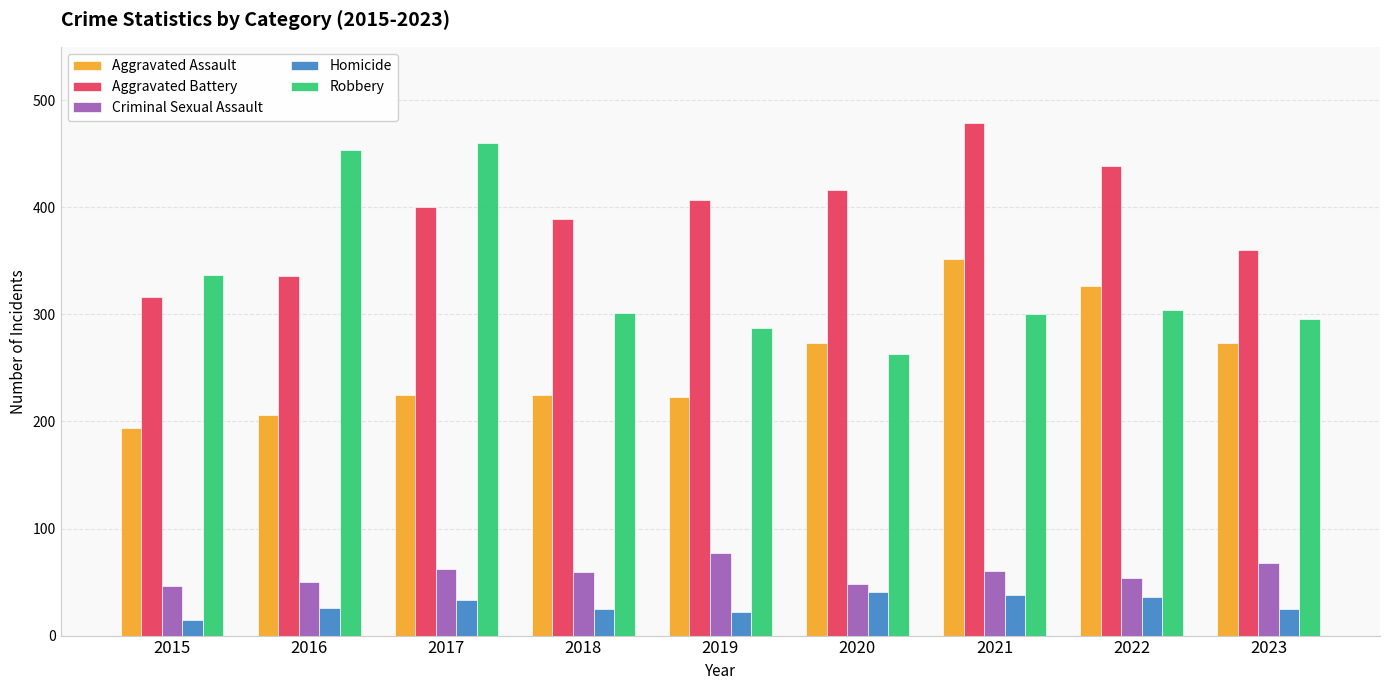

What is the total value across all series at 2016?

1072